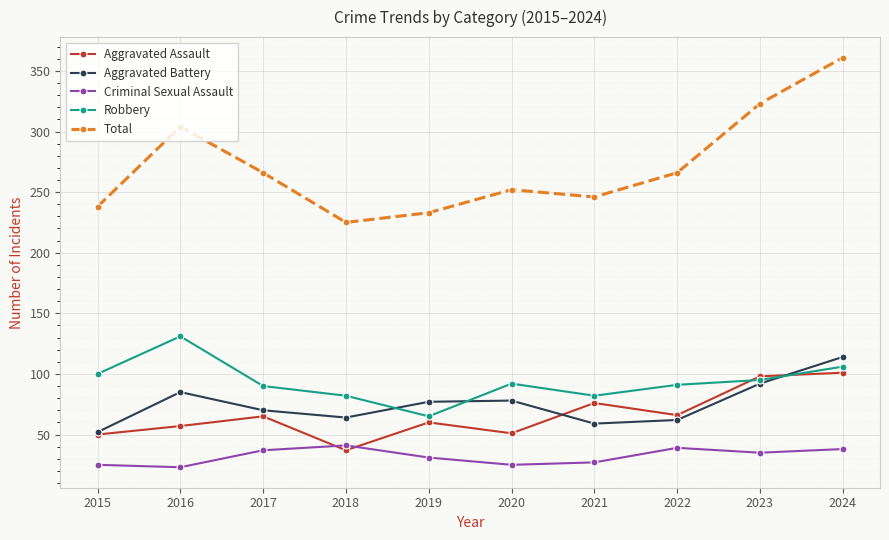

Where is the first local minimum for Aggravated Battery?

2018